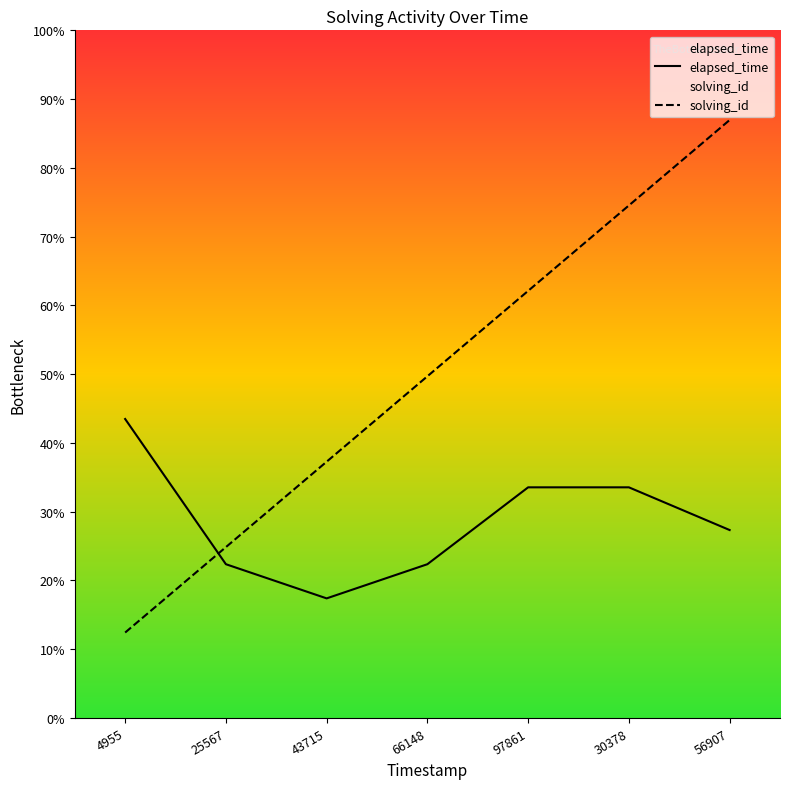

Where is solving_id nearest to the value 4?

66148